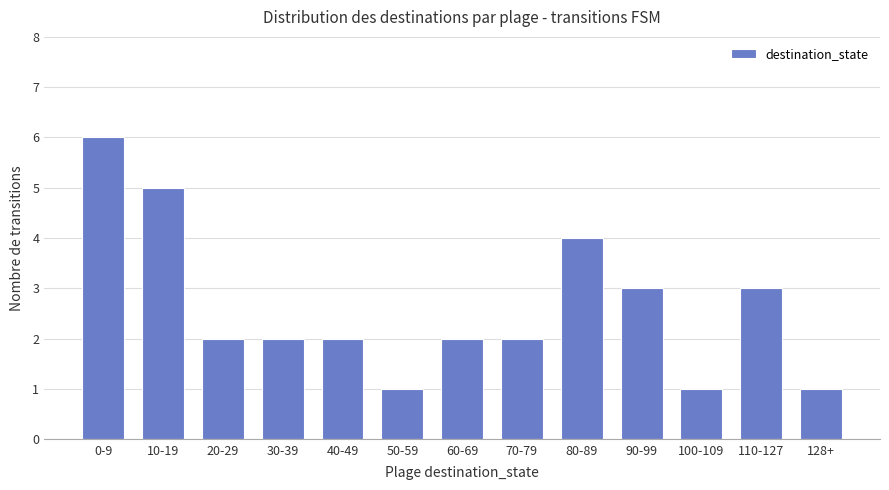

Reading left to right, extract all data points from this chart.

6	5	2	2	2	1	2	2	4	3	1	3	1